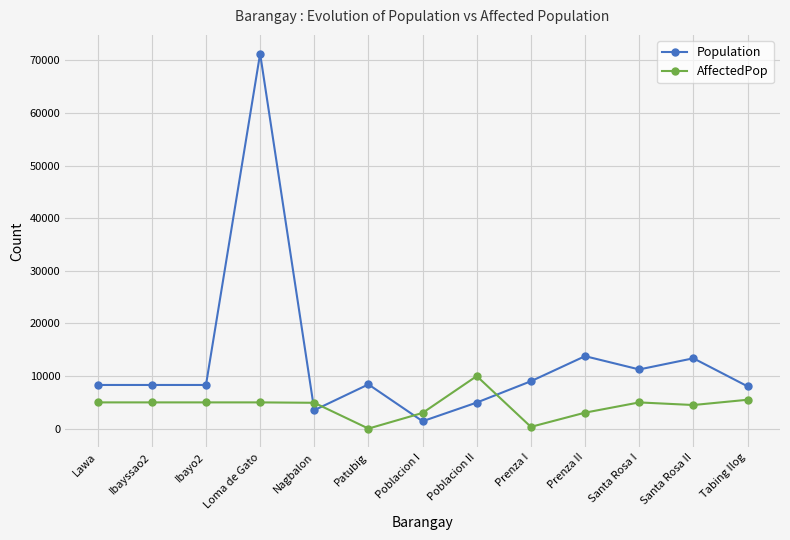

Which series has the widest spread of values?

Population